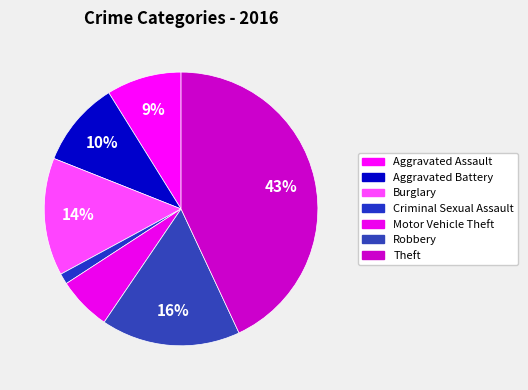

Is it true that Aggravated Battery is 17% of the pie?

False